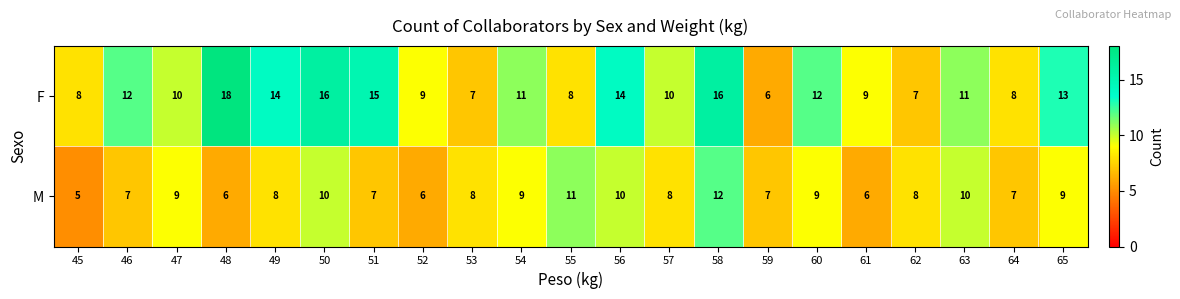

True or false: F has a value of 10 at 59.

False